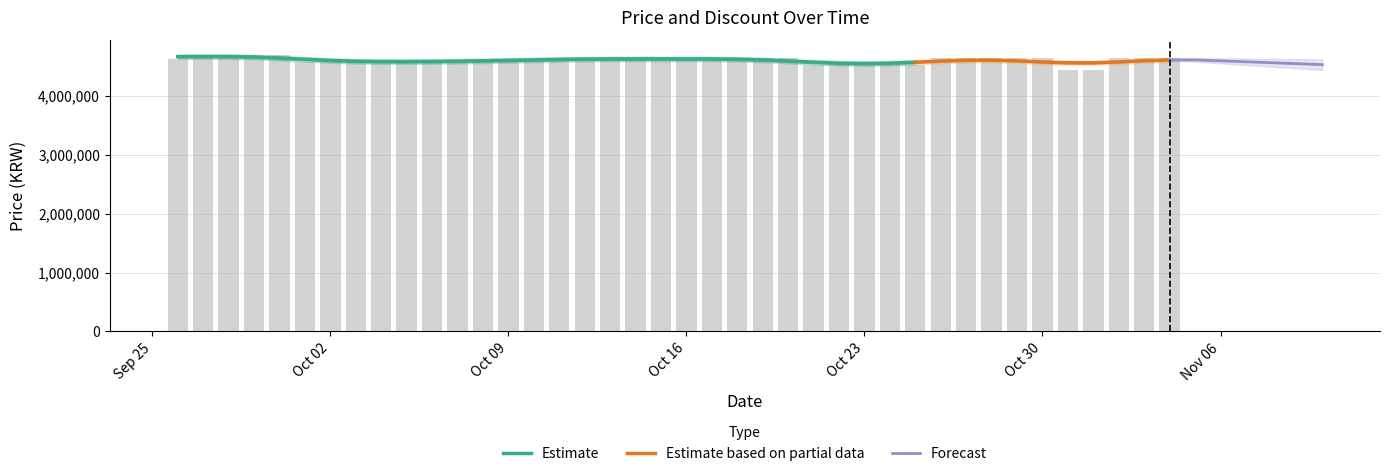

At which category does the chart reach its minimum across all series?

2023-10-31